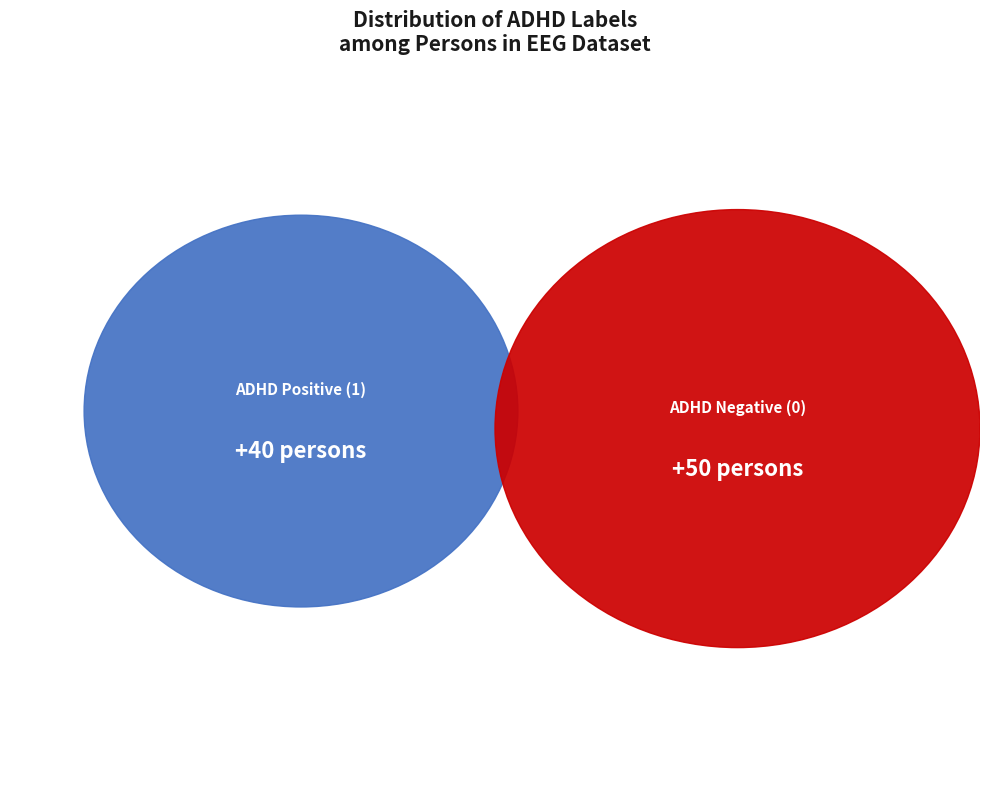

Does any single category account for the majority?

Yes